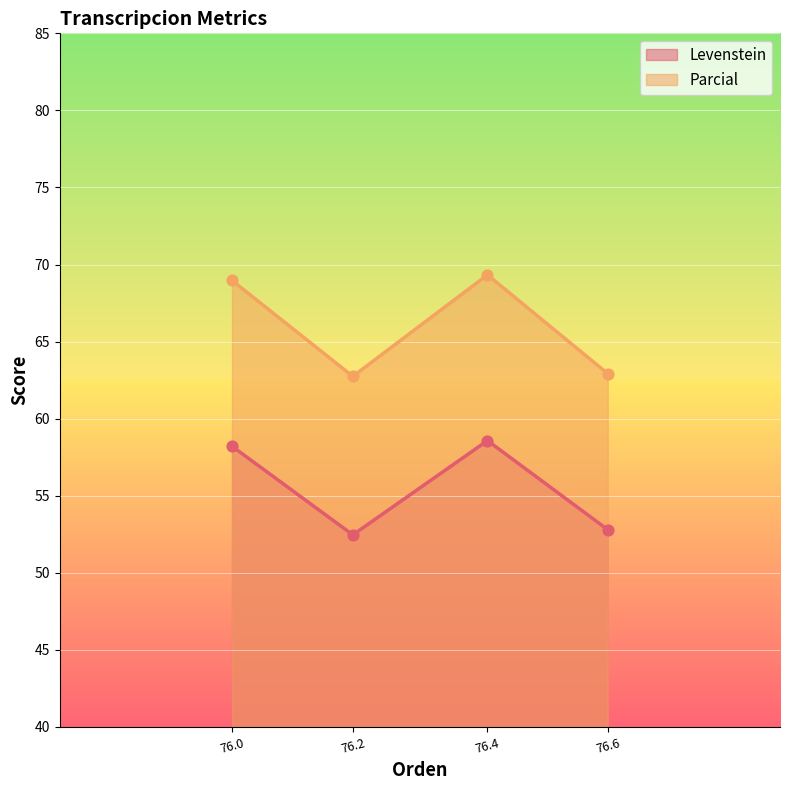

Which series has the widest spread of Y values?

Levenstein